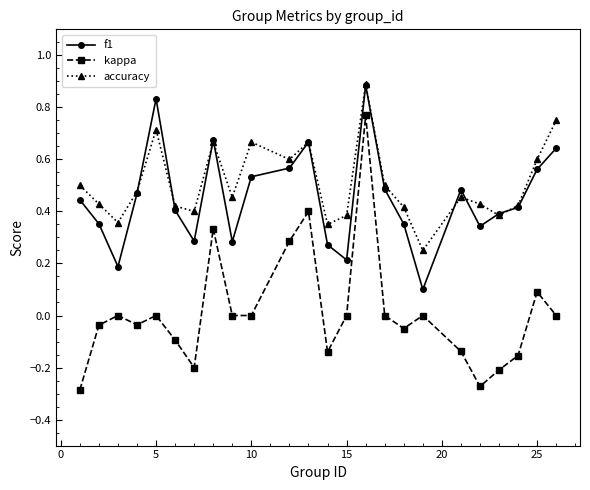

True or false: kappa and f1 cross at least once.

False